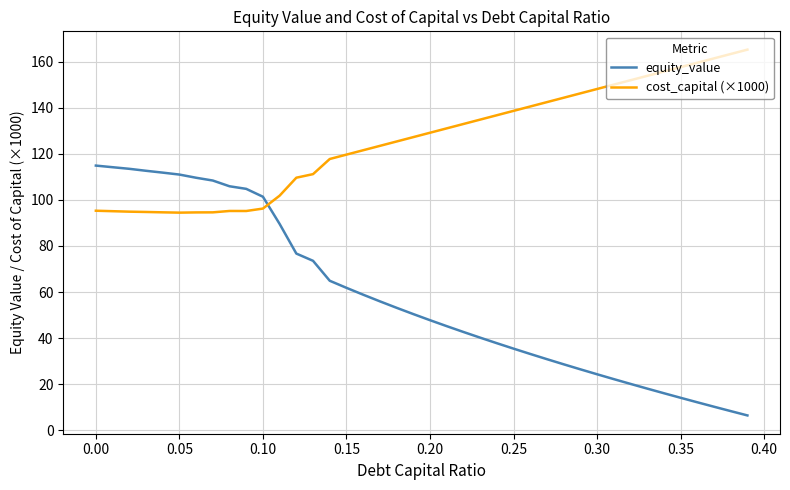

True or false: equity_value and cost_capital (×1000) cross at least once.

True